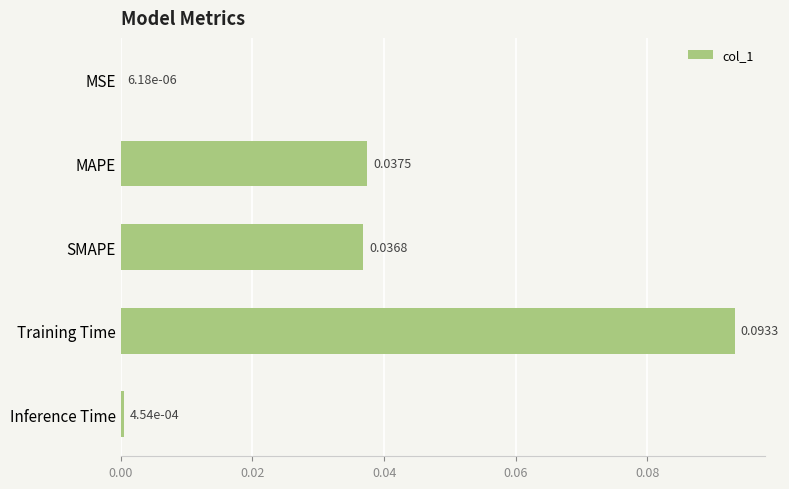

Where is the data nearest to the value 0?

MSE